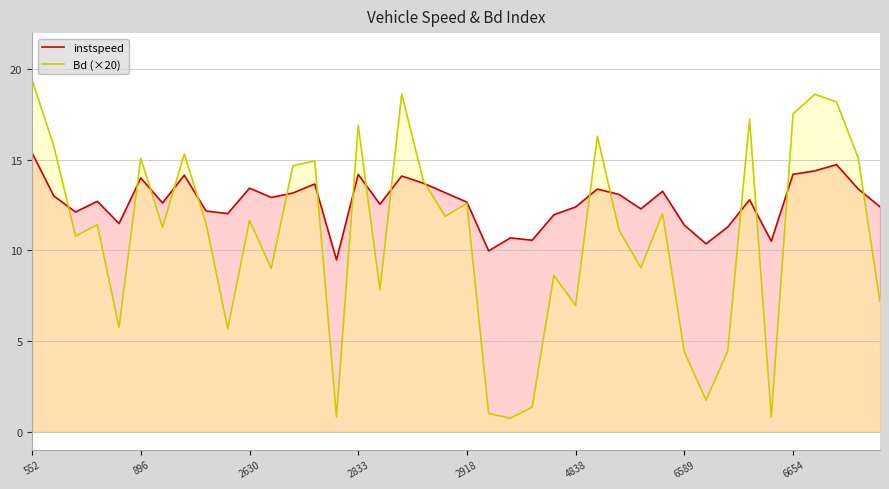

Is it true that Bd (×20) equals 20.8 at 896?

False